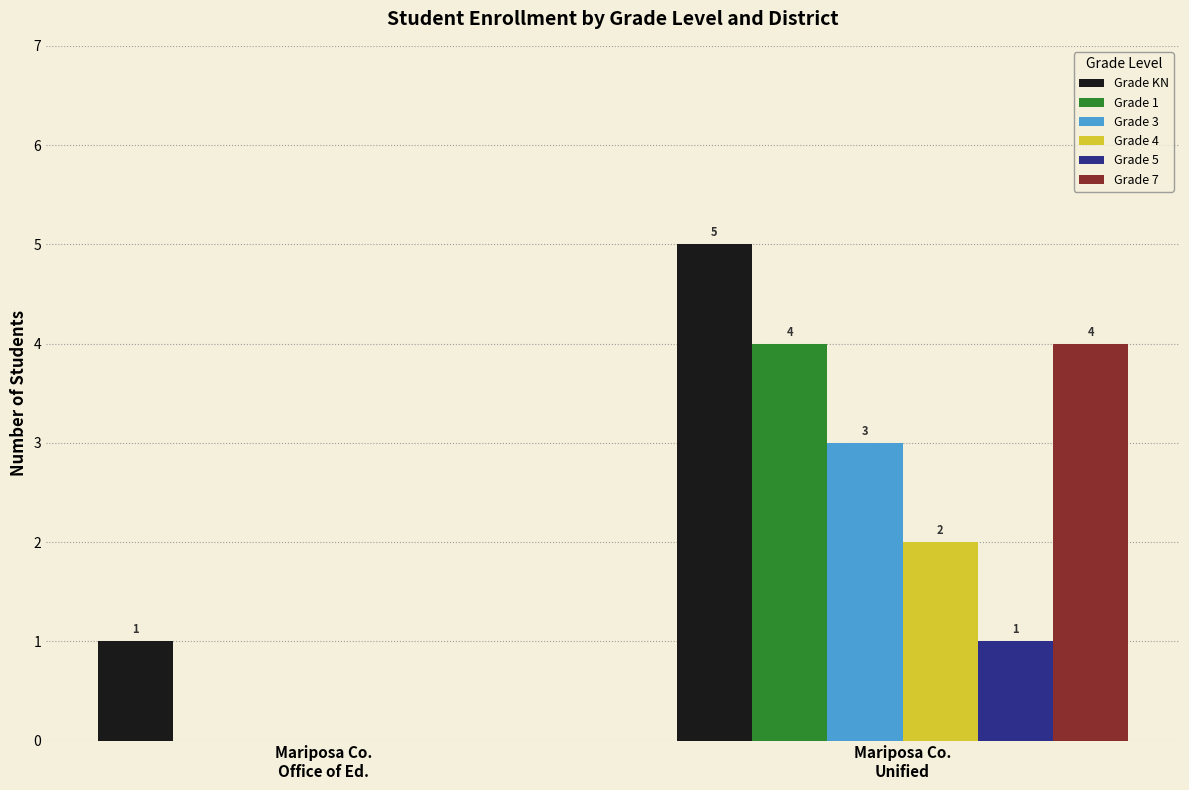

Which series has the largest total across all categories?

Grade KN